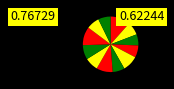

Which slice is the smallest?

March